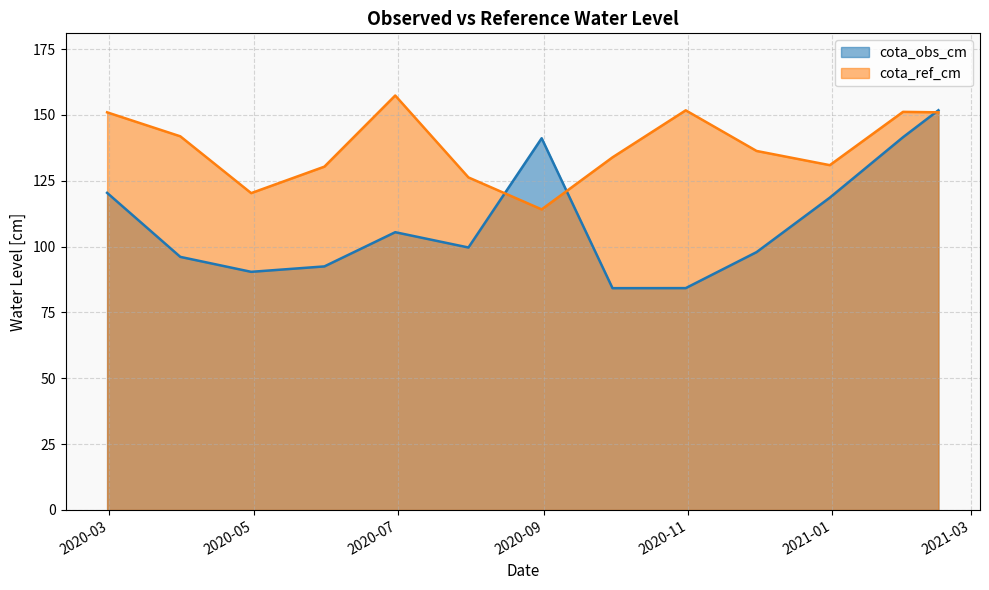

Reading left to right, what are all the values shown in this chart?

cota_obs_cm: 120.4	96.1	90.4	92.5	105.5	99.7	141.2	84.2	84.2	97.9	118.6	141.6	151.8
cota_ref_cm: 151.0	141.9	120.3	130.4	157.4	126.3	114.1	133.9	151.8	136.3	130.9	151.2	151.0